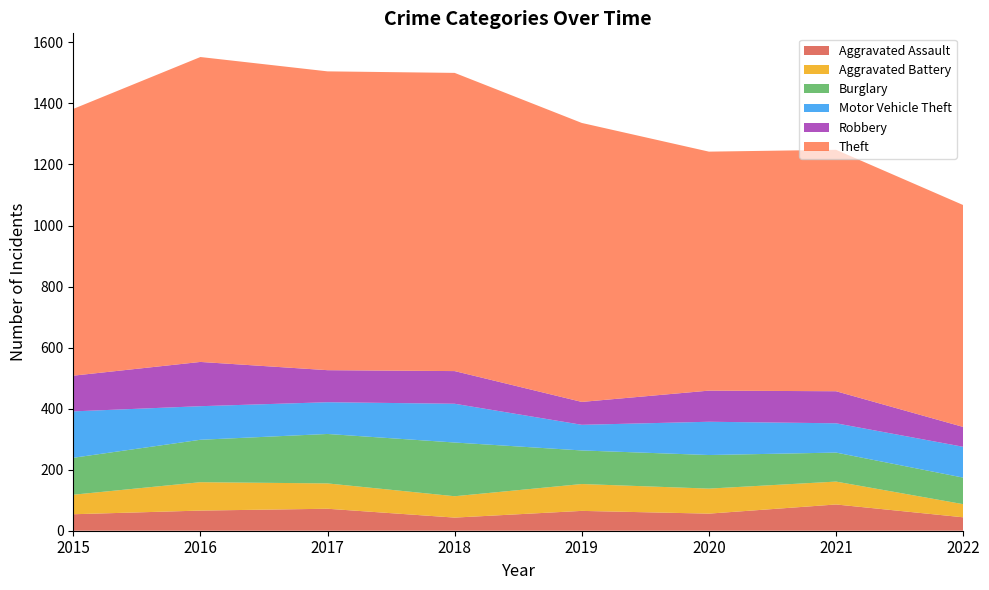

Reading right to left, list all the values displayed in this chart.

Aggravated Assault: 44	86	56	65	43	72	66	54
Aggravated Battery: 43	75	82	88	70	83	93	64
Burglary: 87	95	110	110	176	162	139	121
Motor Vehicle Theft: 101	96	109	84	127	104	110	152
Robbery: 65	105	102	75	107	105	145	117
Theft: 727	791	783	914	977	979	999	874